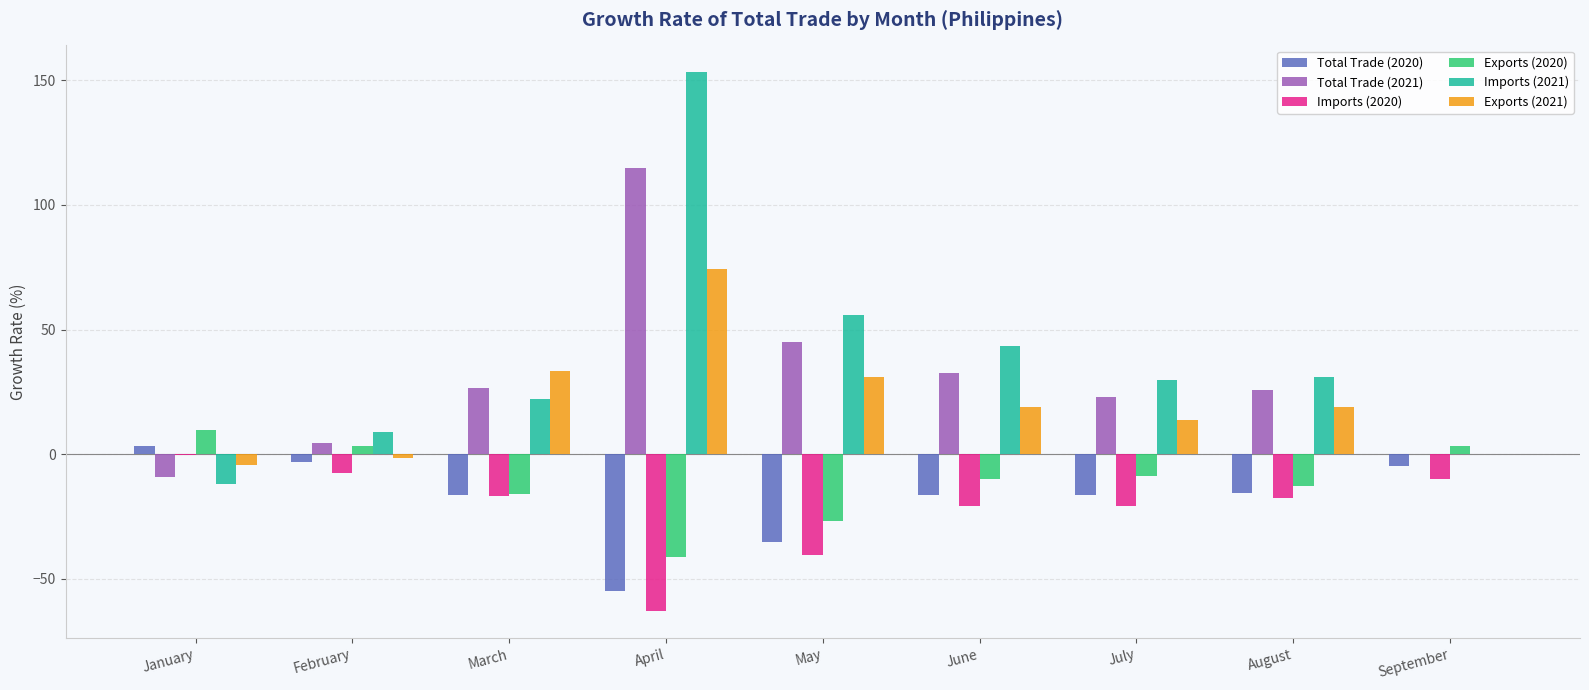

What are all the series names shown in the legend?

Total Trade (2020), Total Trade (2021), Imports (2020), Exports (2020), Imports (2021), Exports (2021)